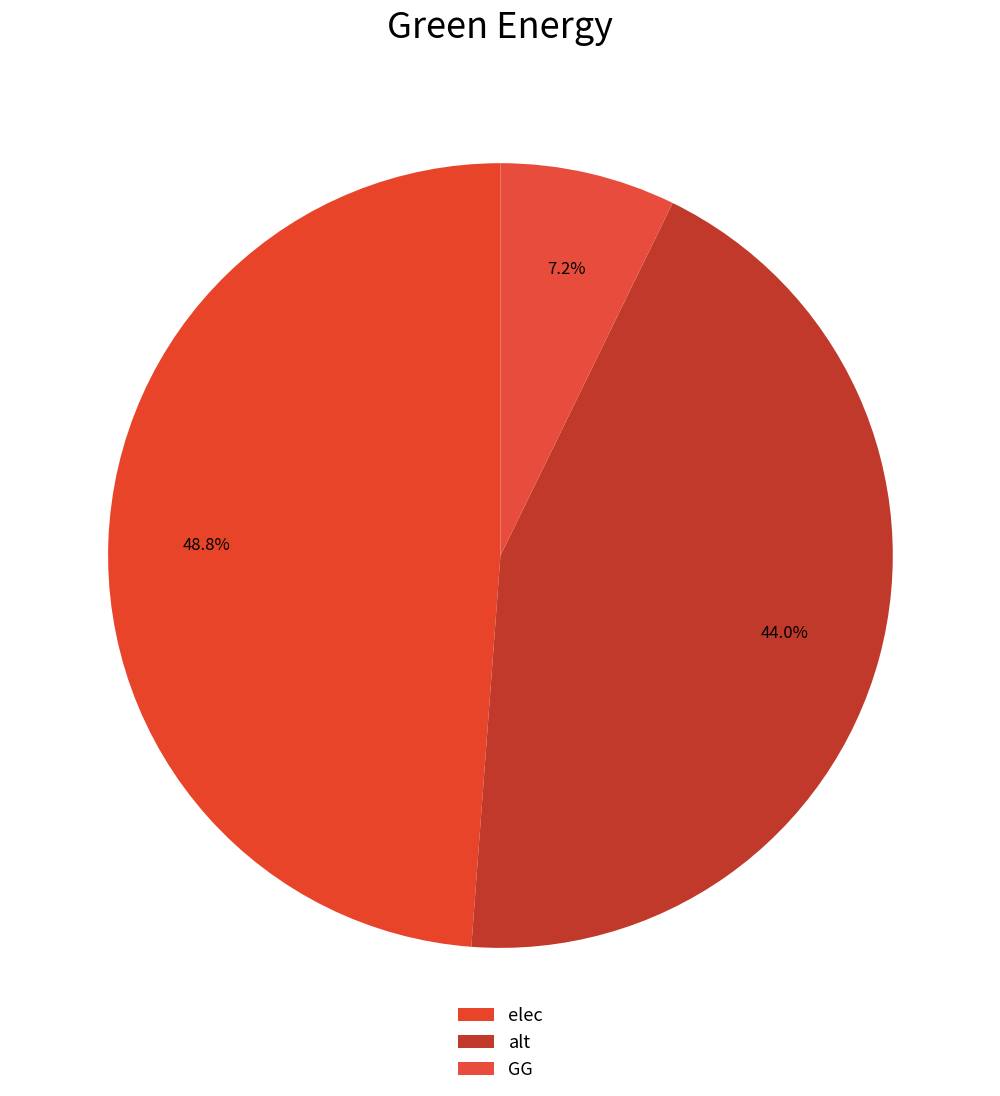

To the nearest percent, what is the average slice percentage?

33%